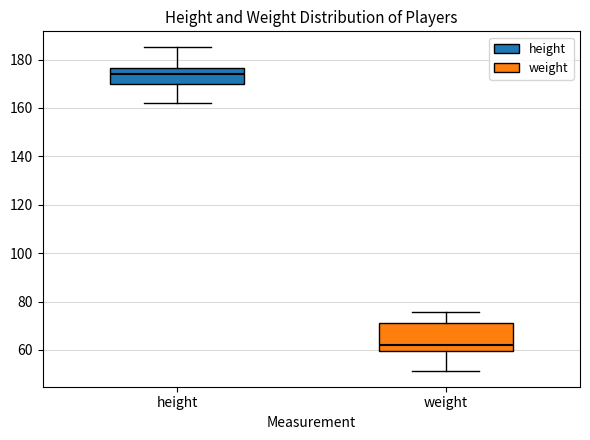

Where does the upper whisker of the box for weight end on the y-axis? The values are not printed on the chart, so give them approximately, as read against the axis.

76